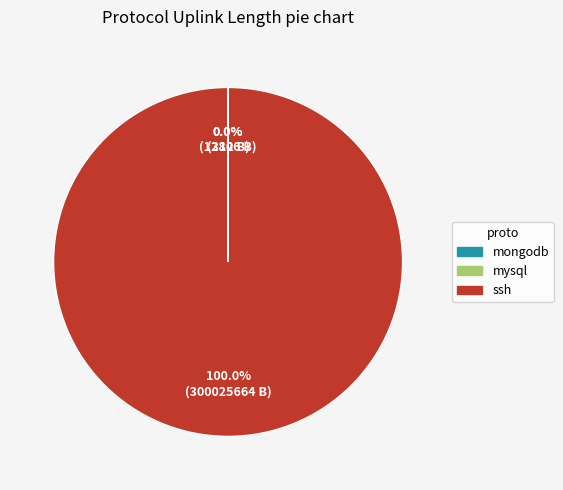

Which slice is the largest?

ssh